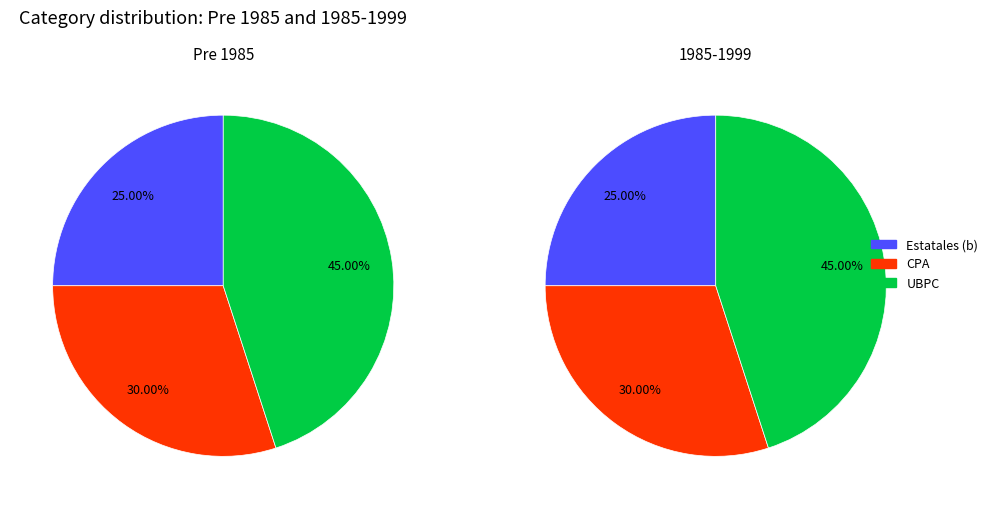

Is there any slice that represents more than half of the pie?

No